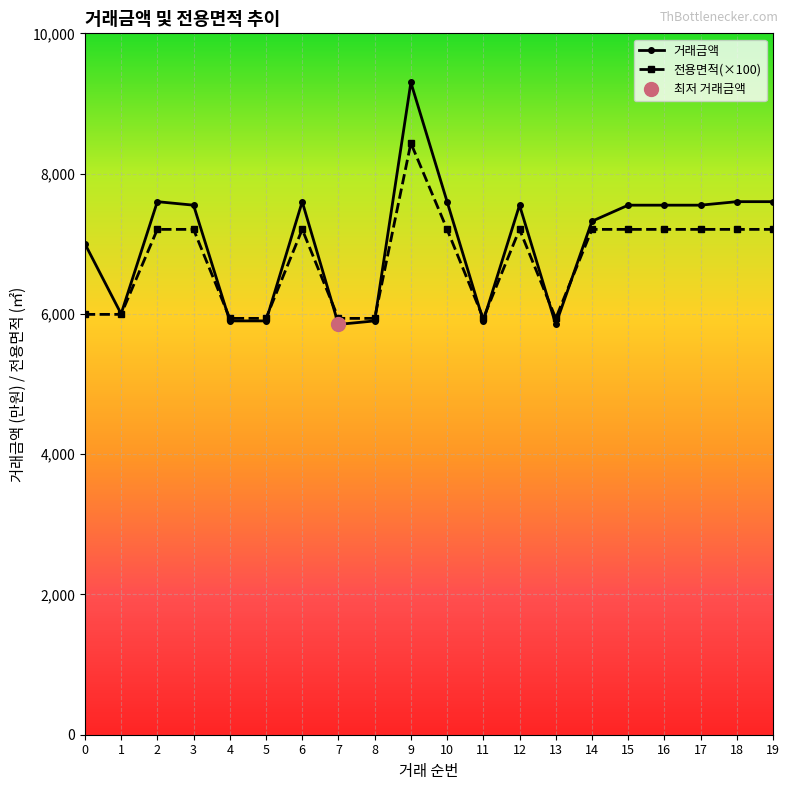

What is the total value across all series at 11?

11836